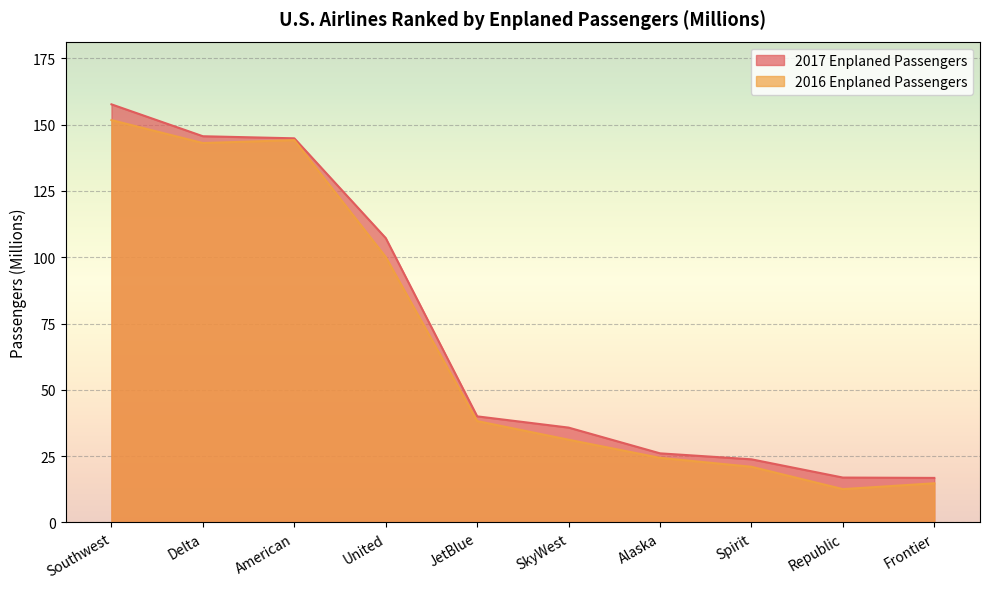

At which label does 2017 Enplaned Passengers reach its peak?

Southwest